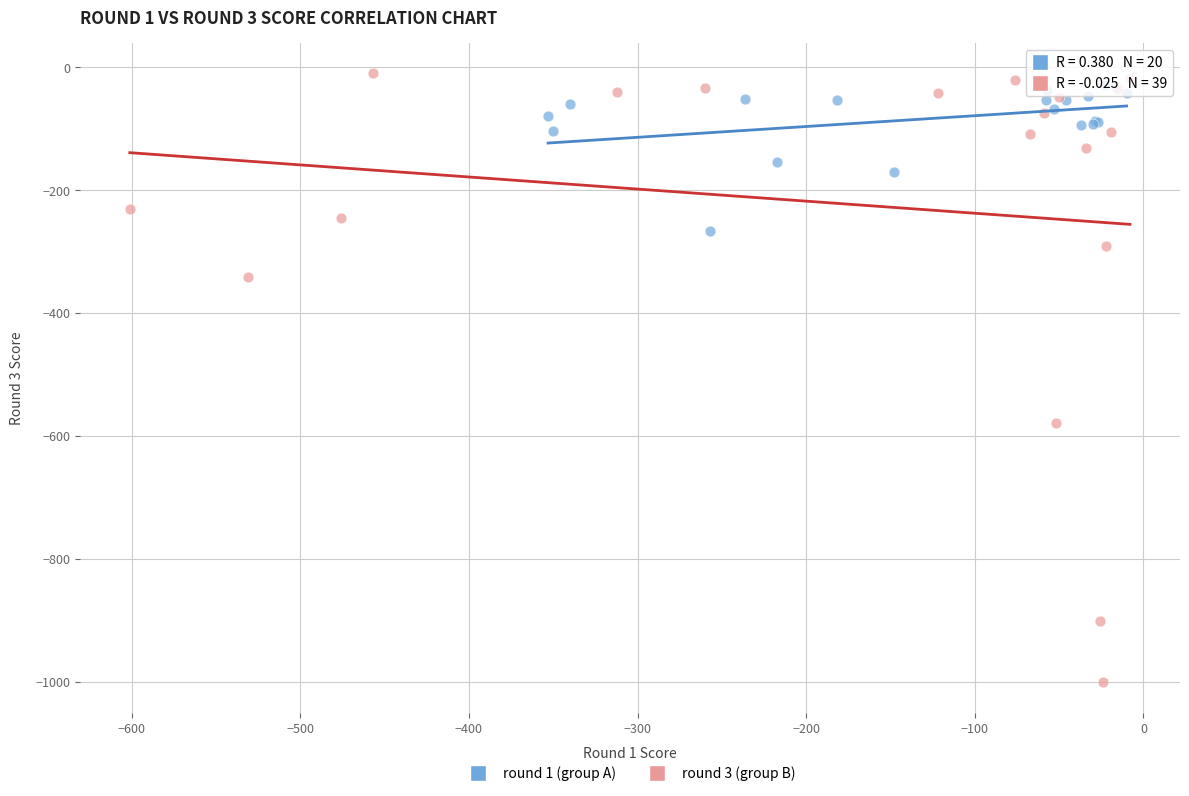

Which series has the largest Y range (max minus min)?

round 3 (group B)